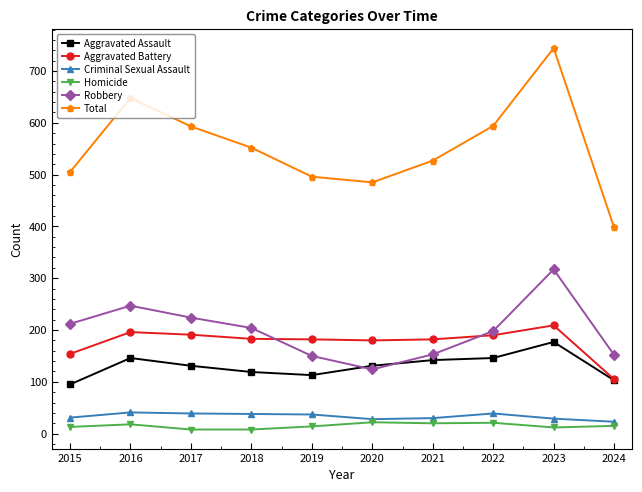

What is the difference between the Robbery values at 2023 and 2017?

93